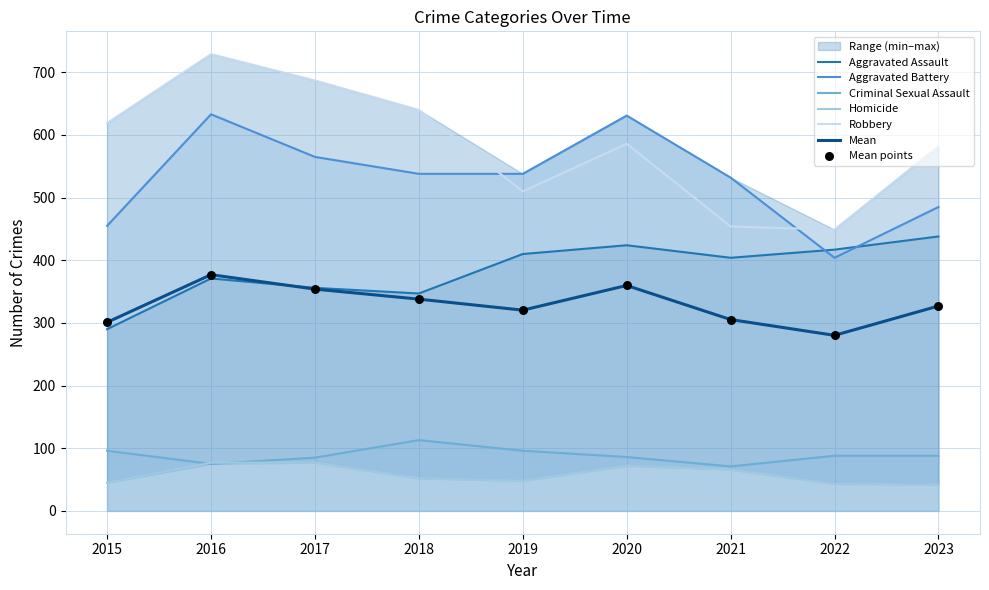

What is the total value across all series at 2023?

1635